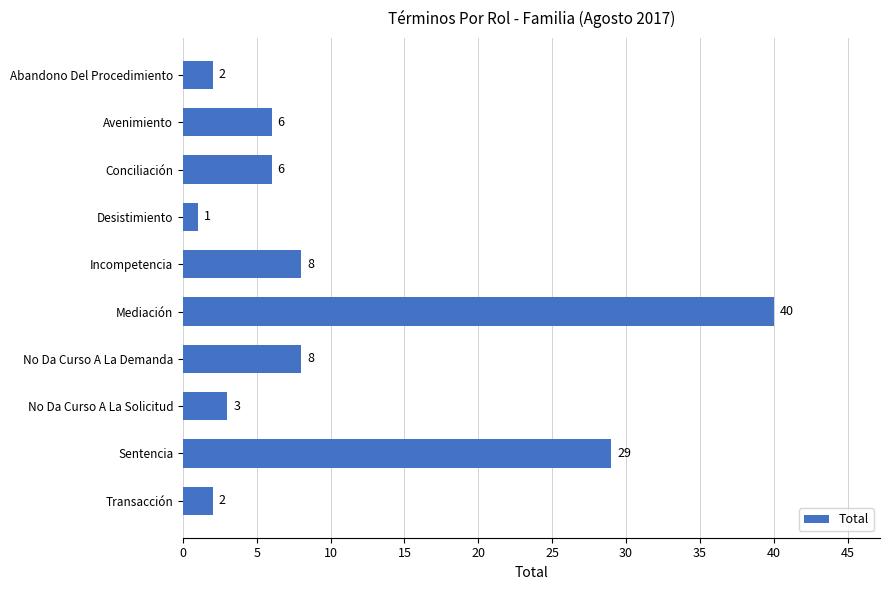

Which category has the highest value across all series?

Mediación